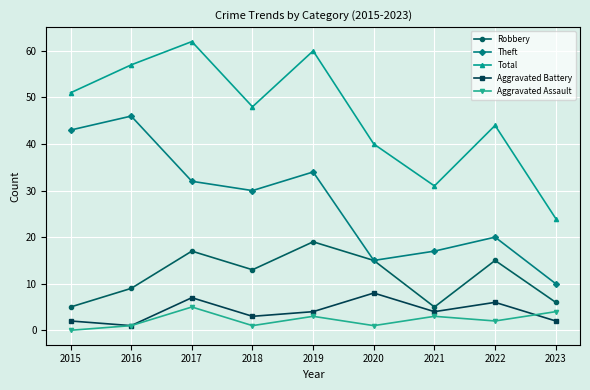

At how many categories does at least one series exceed 6?

9